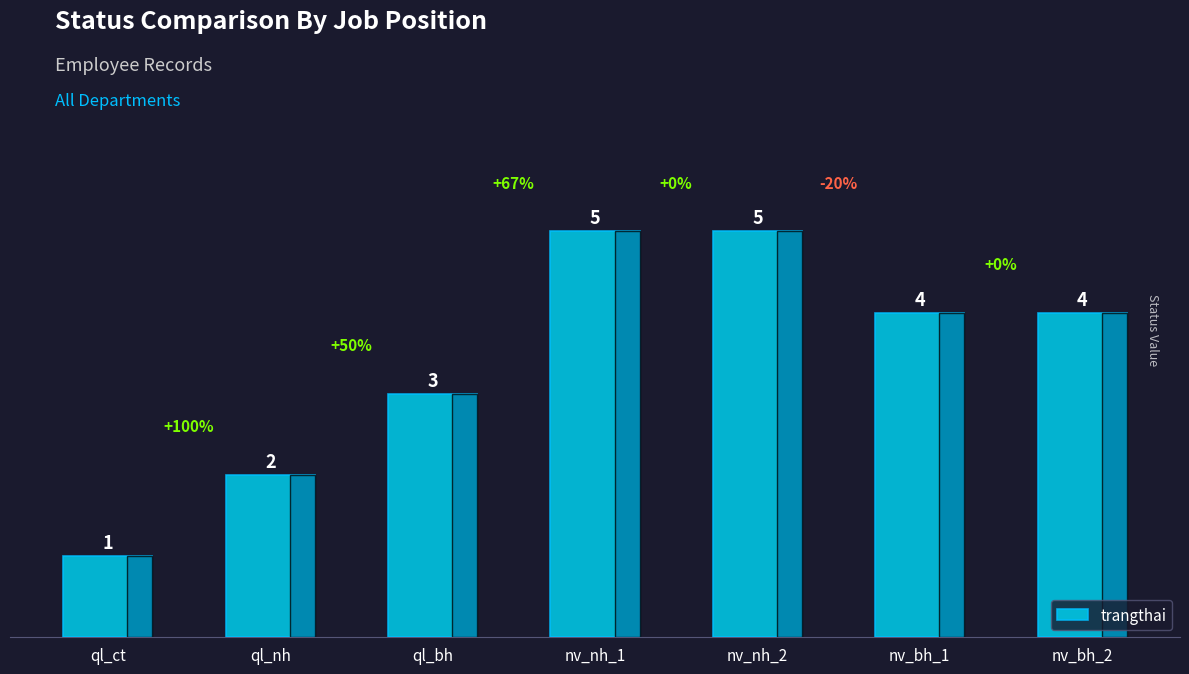

The chart shows a value of 1 at ql_ct. True or false?

True